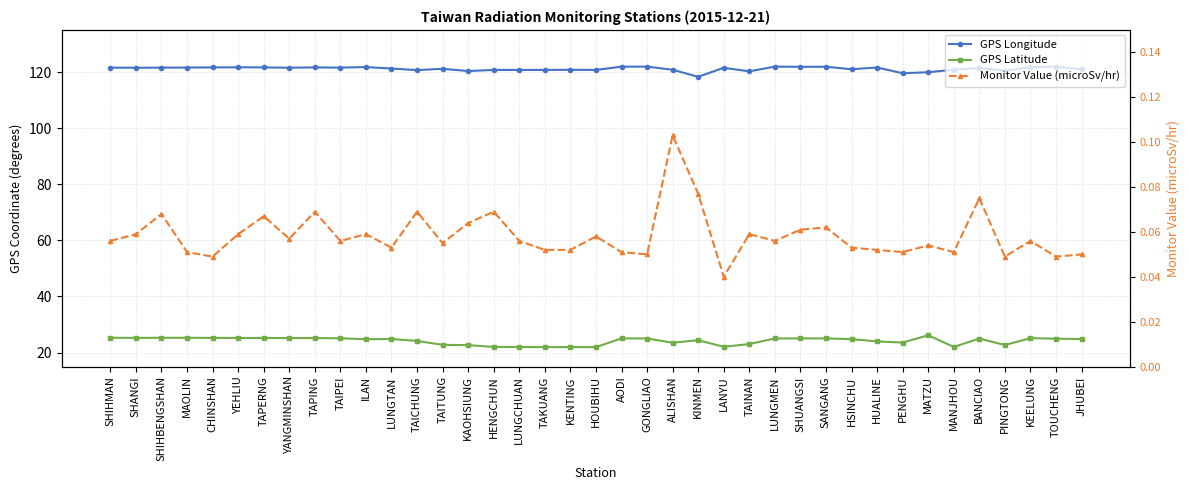

True or false: GPS Longitude and GPS Latitude cross at least once.

False